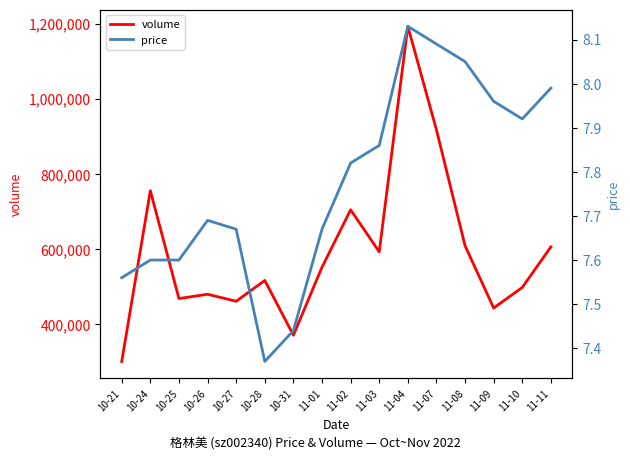

At which category is the sum across all series the highest?

11-04